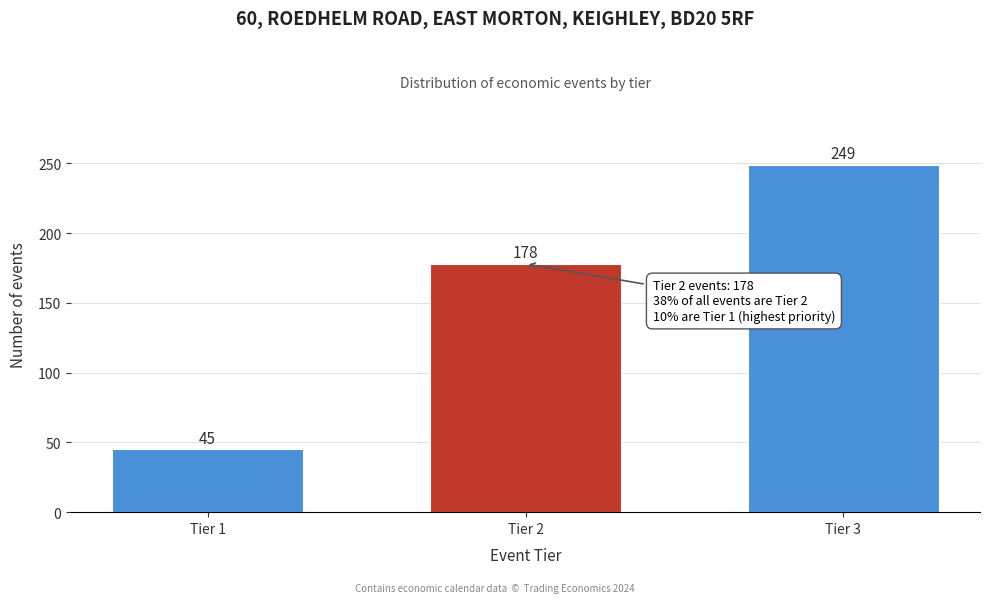

Reading left to right, extract all data points from this chart.

45	178	249